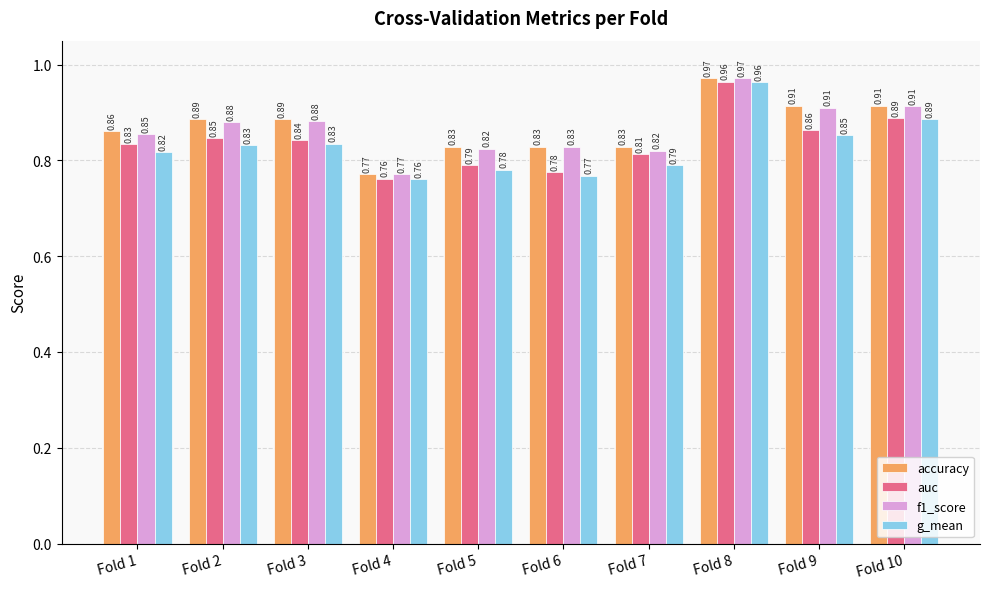

Is the value of g_mean at Fold 1 greater than the value of auc at Fold 7?

Yes